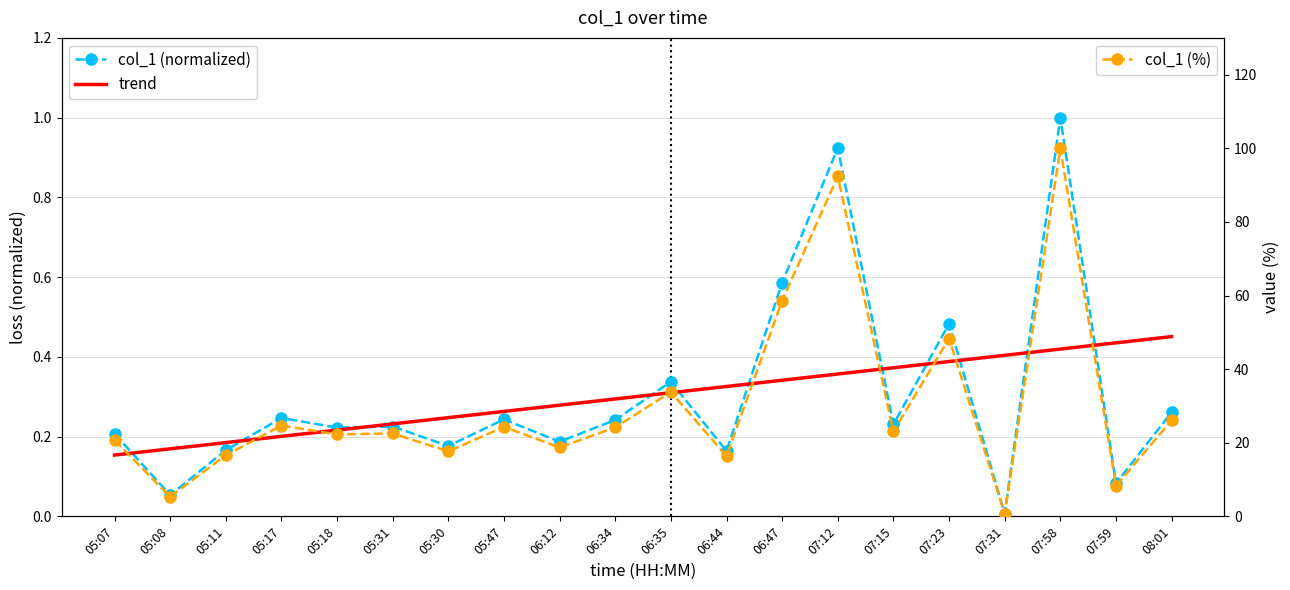

How many intersections are there between trend and col_1 (normalized)?

11